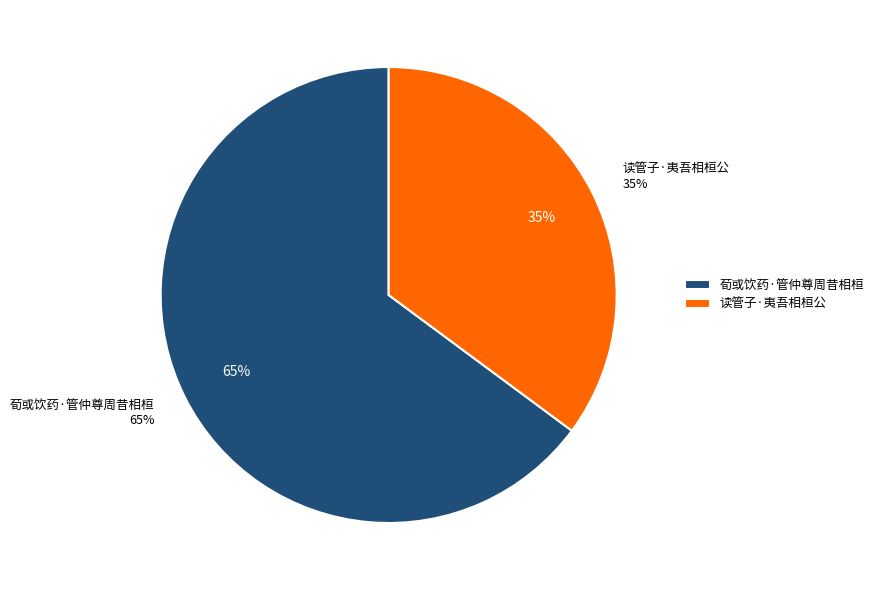

Rank the categories by value from lowest to highest.

读管子·夷吾相桓公, 荀或饮药·管仲尊周昔相桓